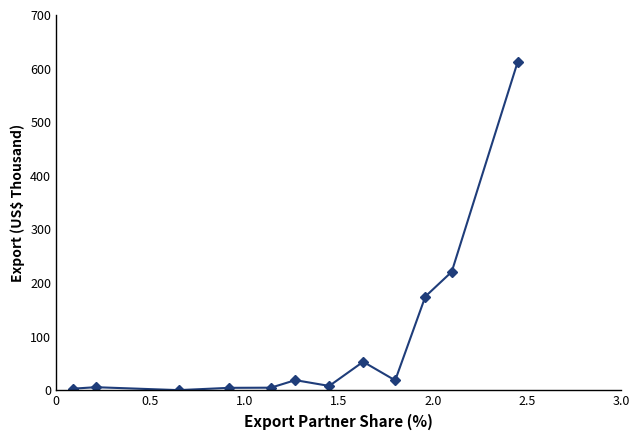

Reading left to right, list all the values displayed in this chart.

3098.8	5881.2	421.1	4685.3	4958.4	19037.6	8225.0	53284.0	18591.7	175007.1	221091.7	612549.5